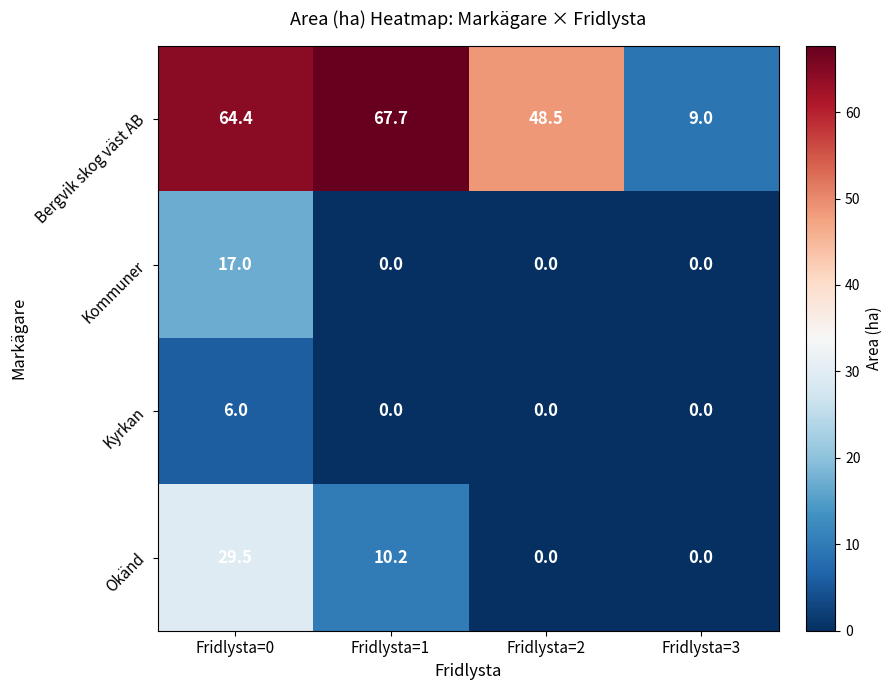

At which category does the chart reach its peak across all series?

Fridlysta=1